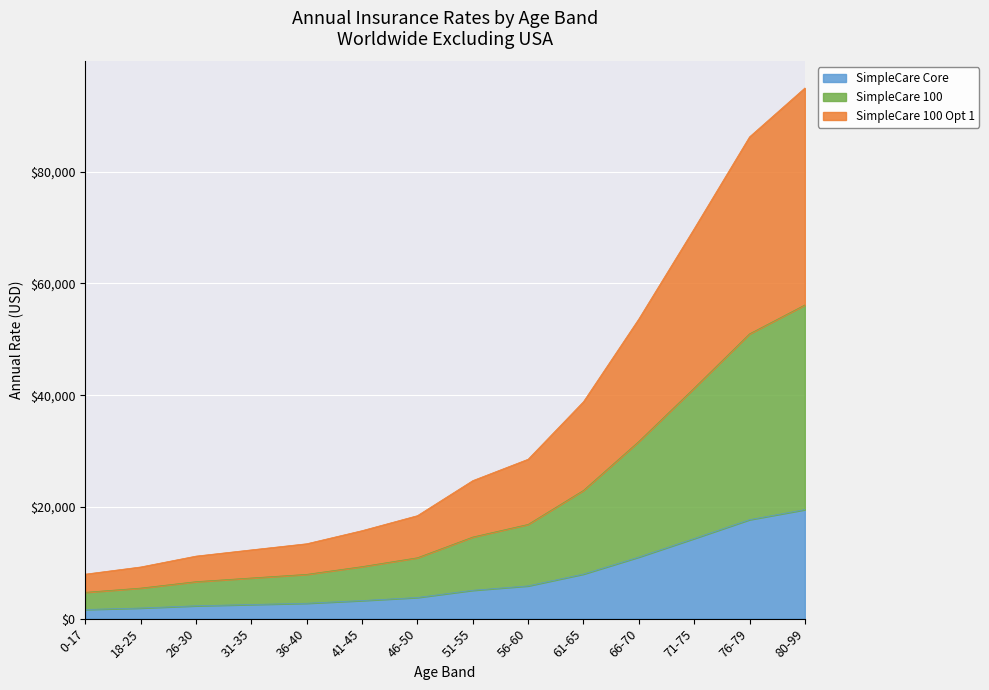

What is the approximate value of SimpleCare 100 at 26-30?

6618.8